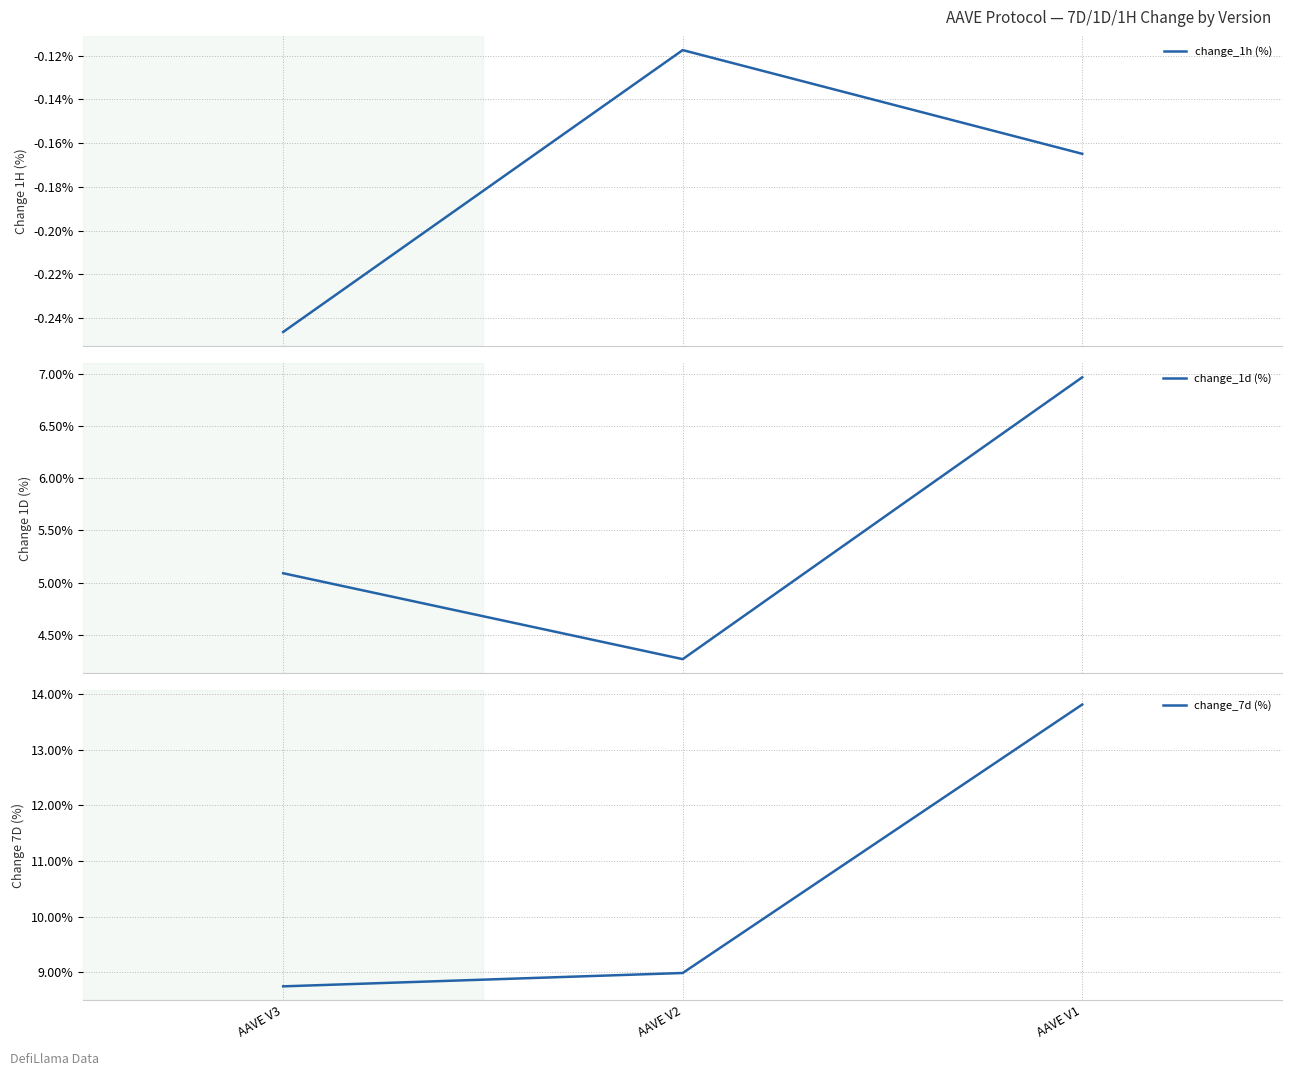

What is the minimum value shown in the chart?

-0.2